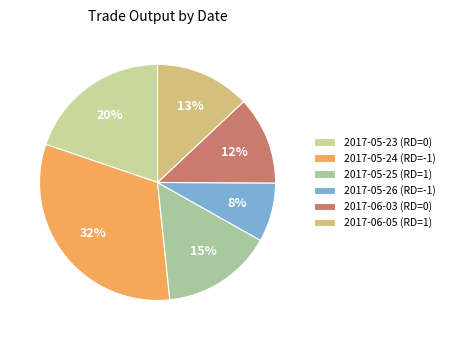

Combined, what portion of the pie is 2017-06-03 (RD=0) and 2017-06-05 (RD=1)?

25.1%